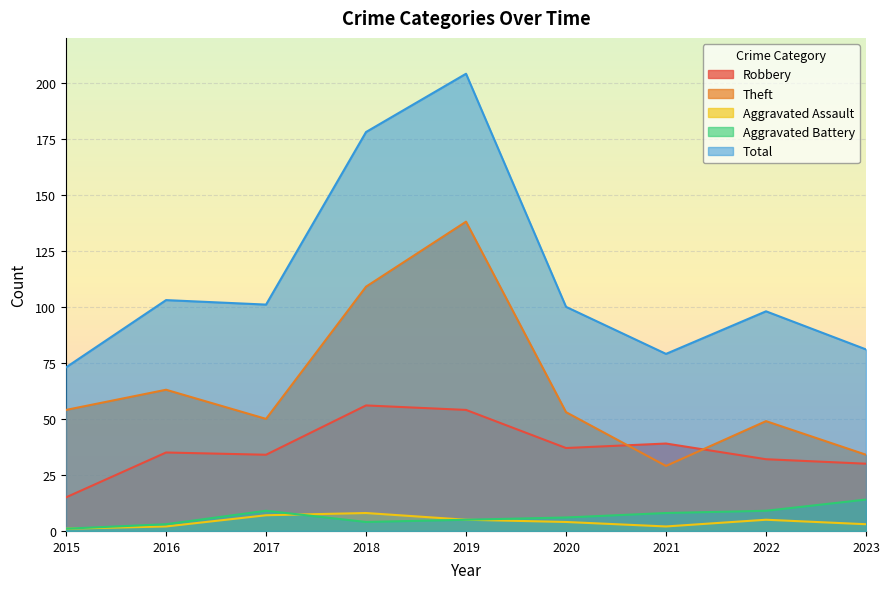

The value of Robbery at 2015 is 9. True or false?

False